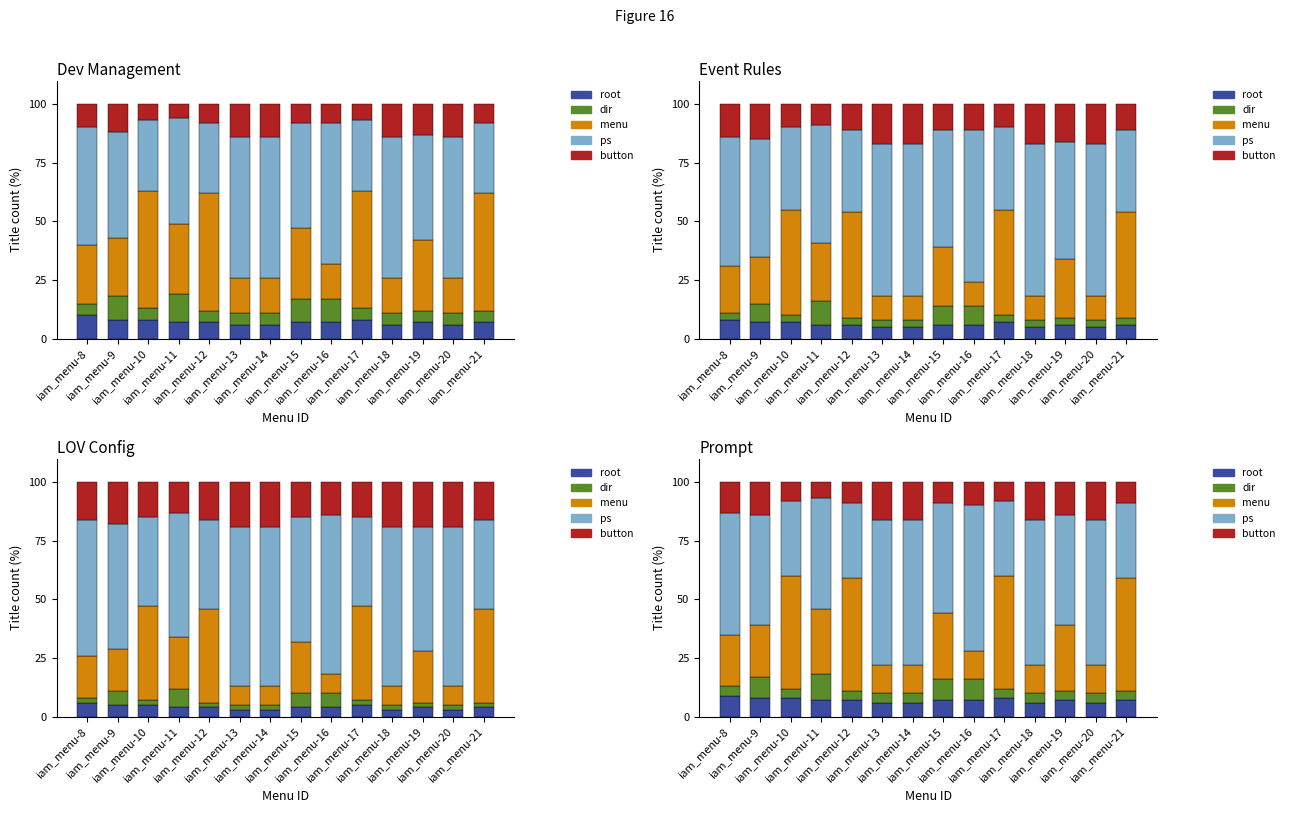

How many distinct data groups are displayed?

5